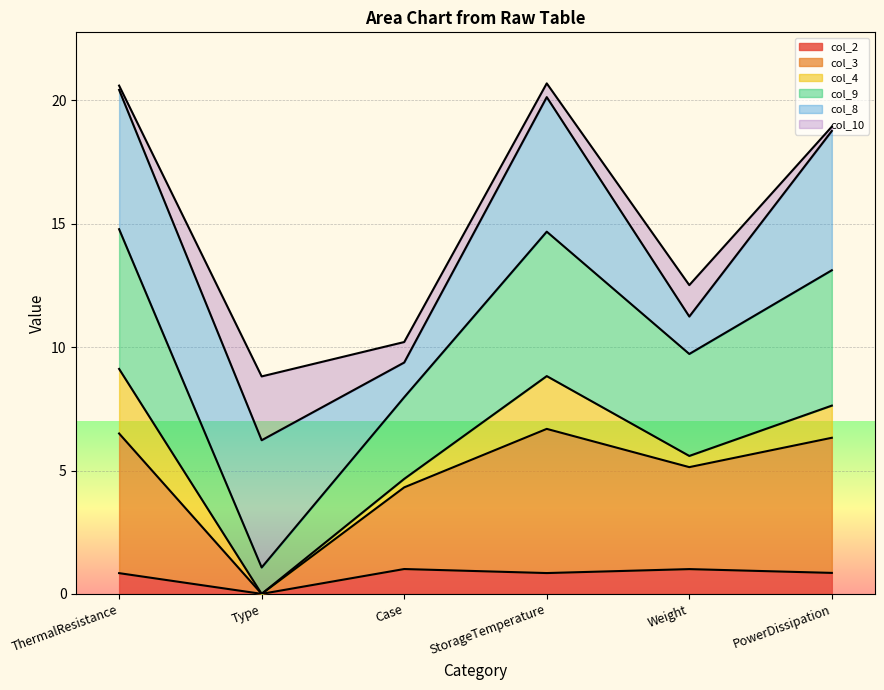

Which category has the lowest value in the col_2 series?

Type